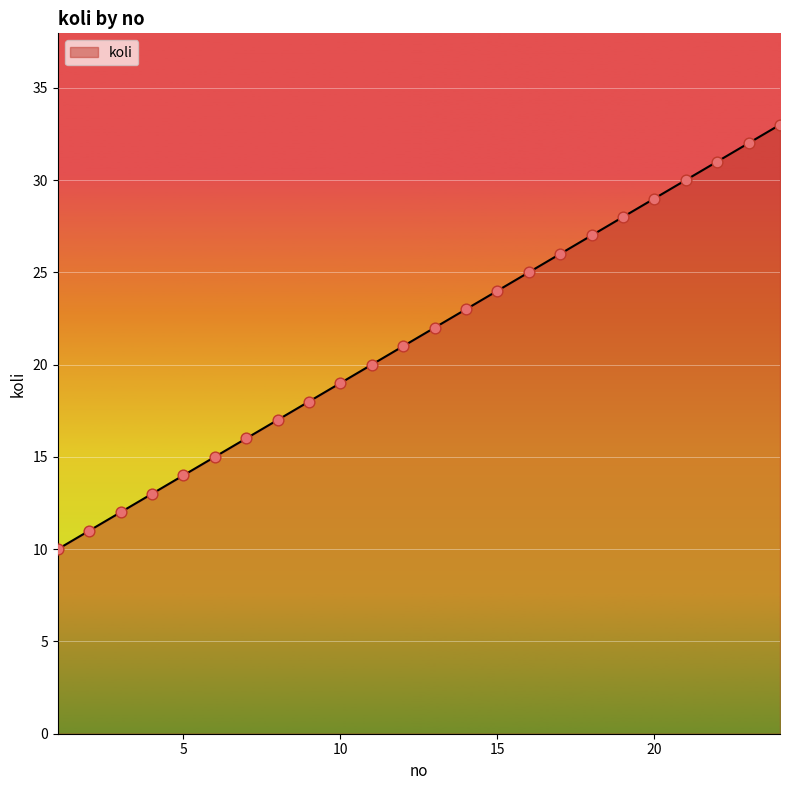

What is the smallest value displayed?

10